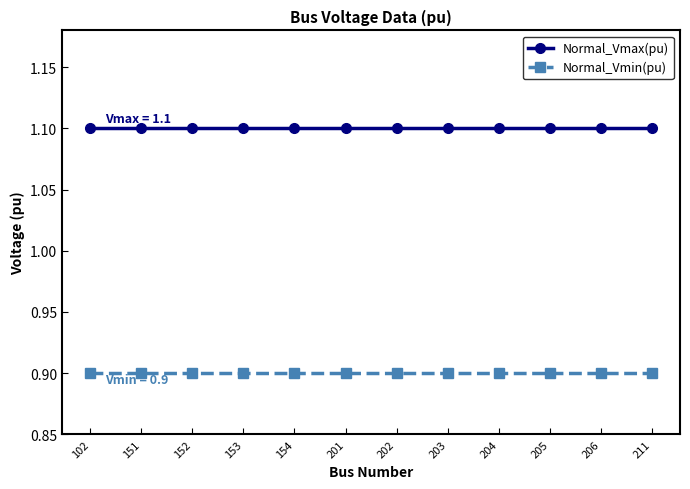

What is the sum of the Normal_Vmax(pu) values at 152 and 201?

2.2